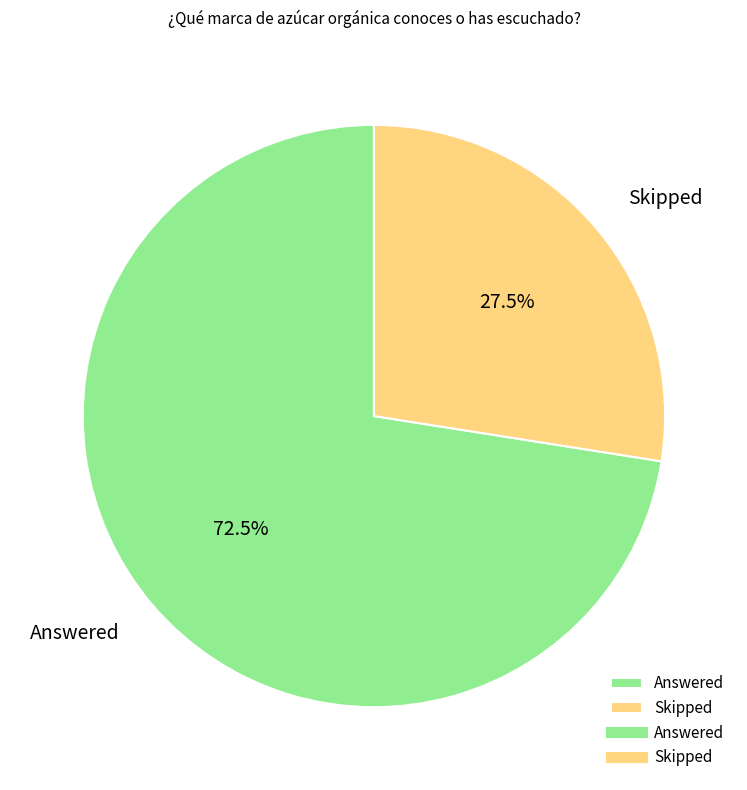

Approximately how many times larger is the value at Skipped compared to Answered?

0.4